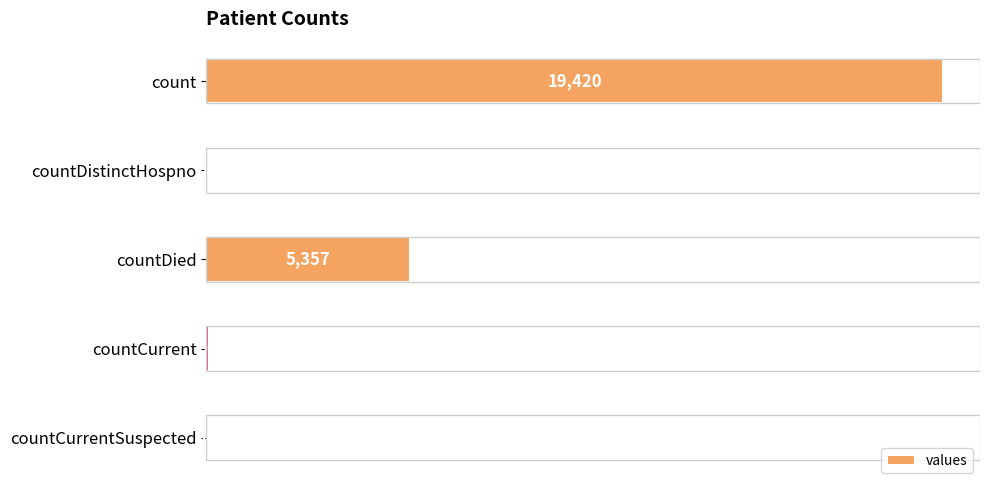

What is the sum of all values?

24875